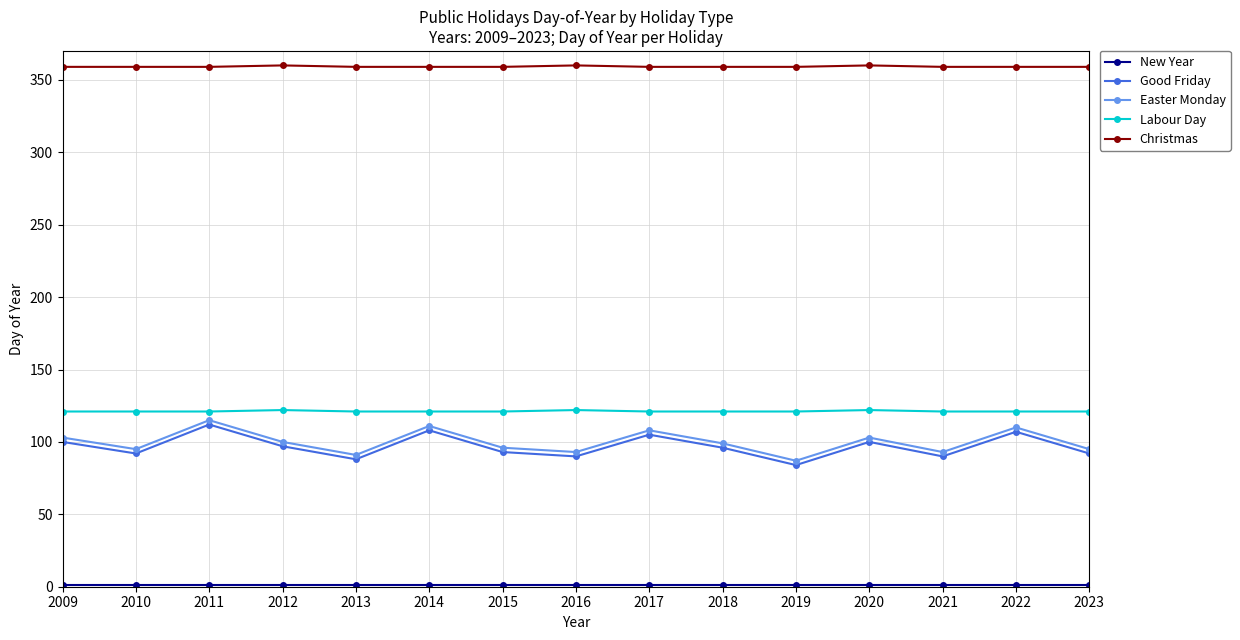

What is the value of the Easter Monday point at the 11th from the left?

87